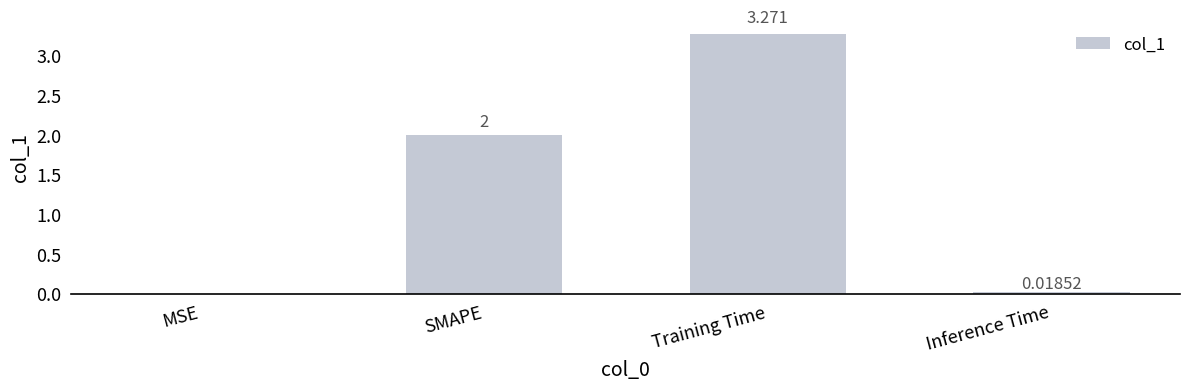

Which category has the highest value across all series?

Training Time